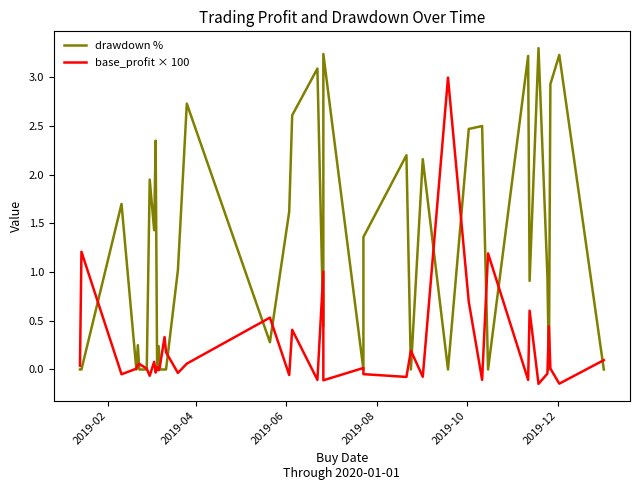

What are all the series names shown in the legend?

drawdown %, base_profit × 100